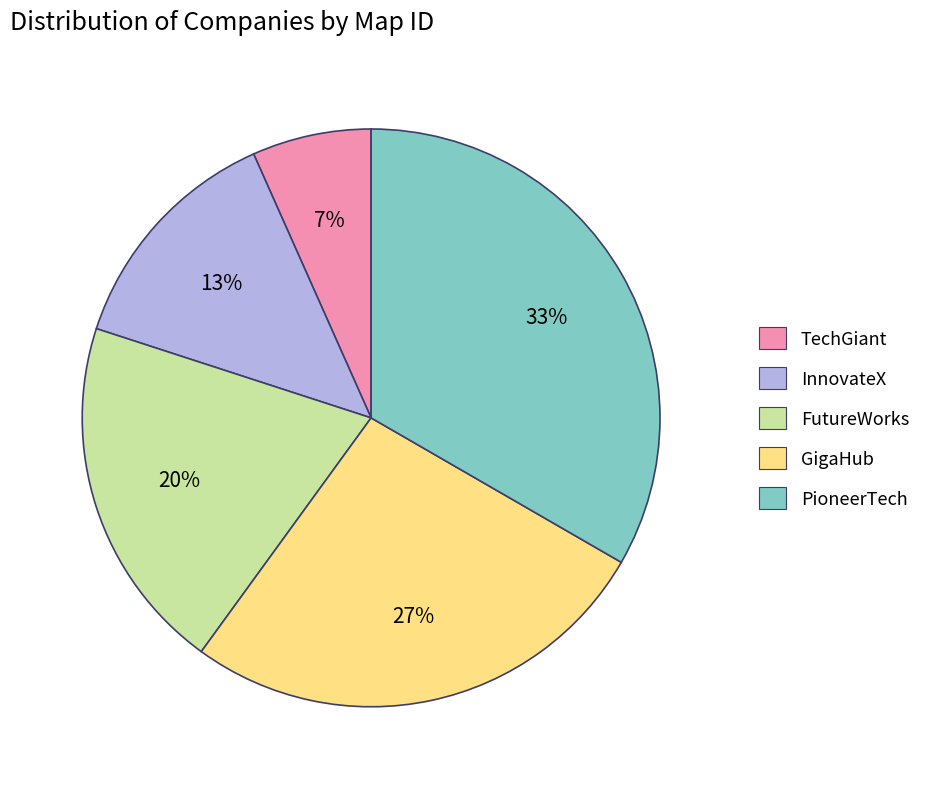

How many segments does this pie chart have?

5